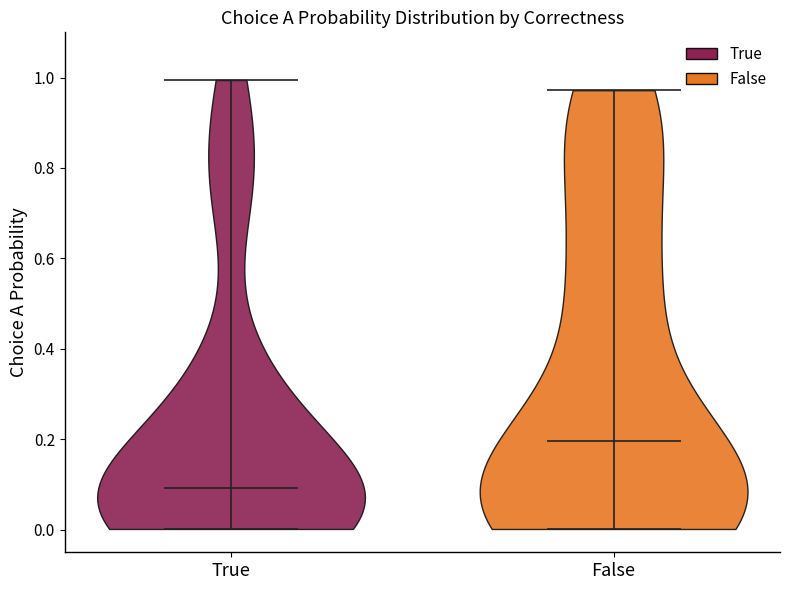

Which violin has the lowest median line?

True